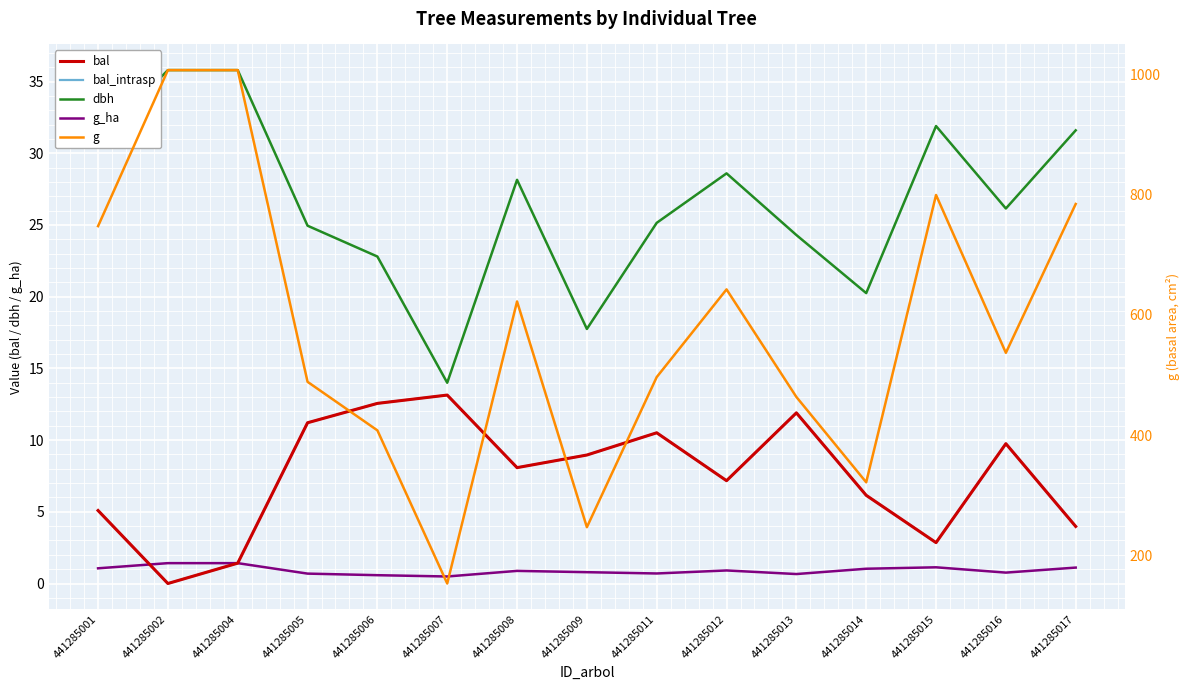

In g_ha, how many points are lower than both neighbors (excluding endpoints)?

4